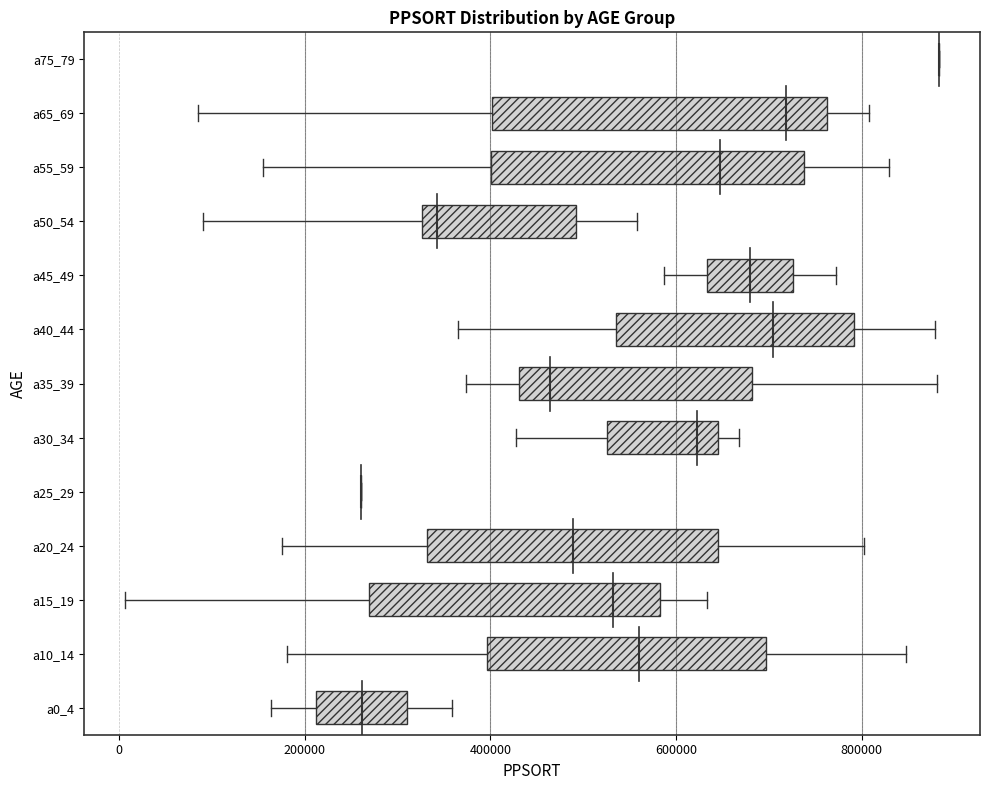

Where is the right edge of the box for a20_24 on the x-axis? The values are not printed on the chart, so give them approximately, as read against the axis.

640000